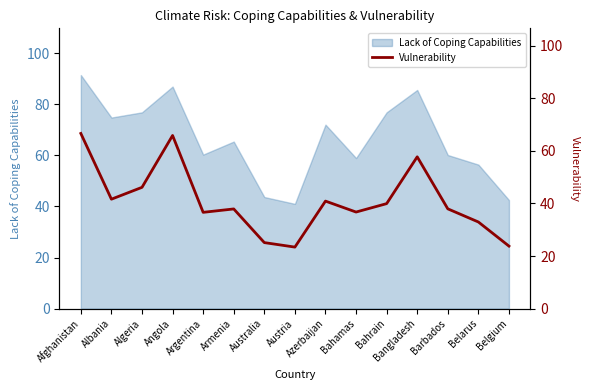

Where is the first local maximum?

Angola